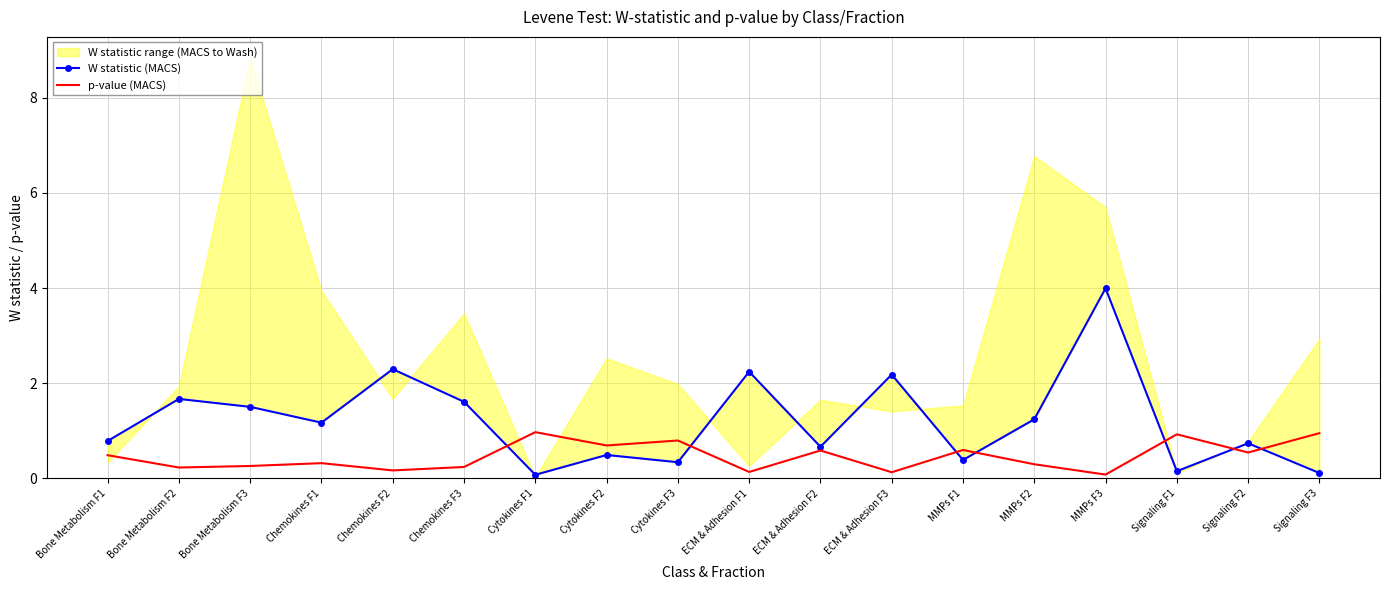

What is the difference between the second highest and minimum values in the p-value (MACS) series?

0.9